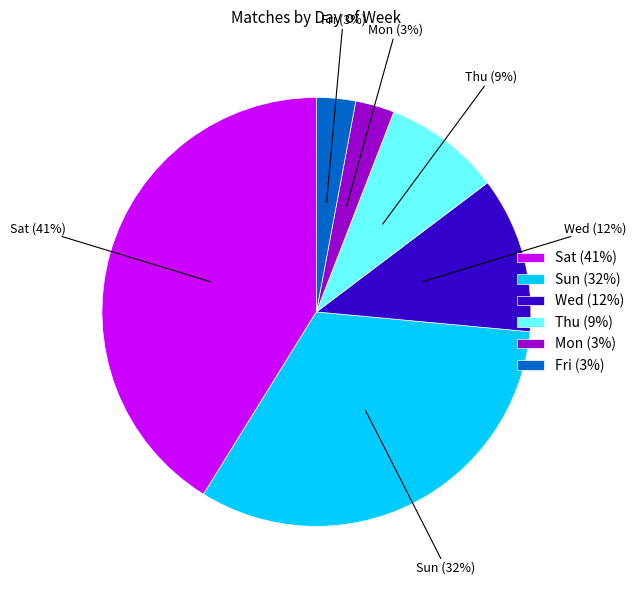

Is there any slice that represents more than half of the pie?

No